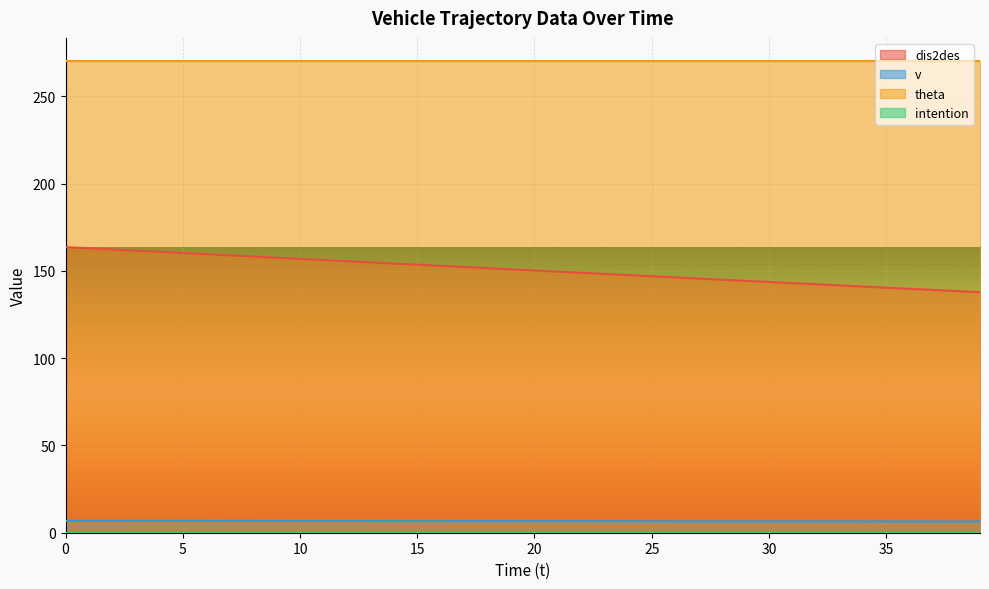

Which series has the largest total across all categories?

theta